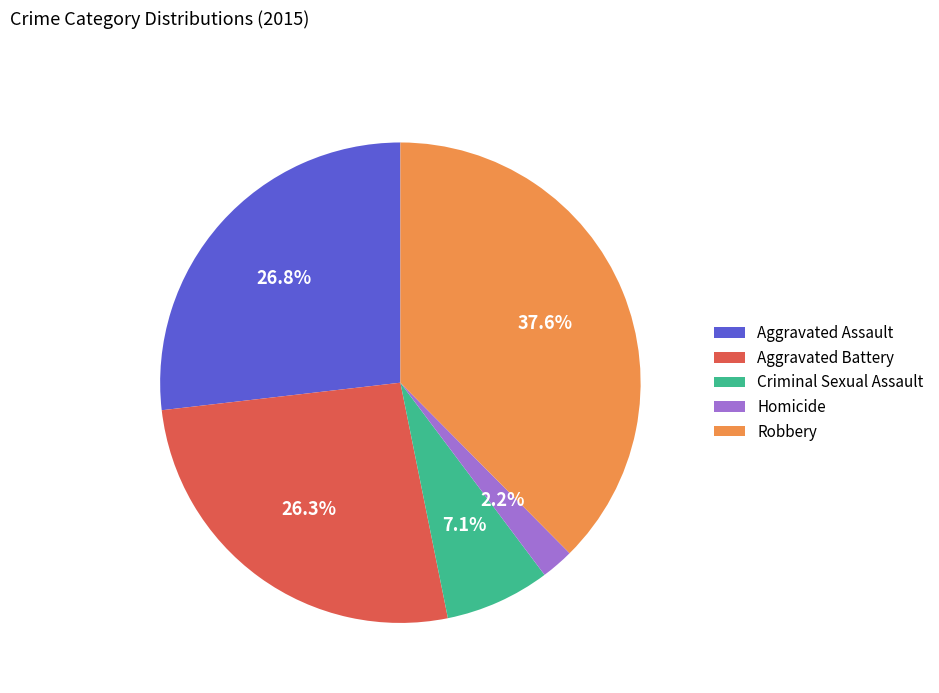

Approximately how many times larger is the value at Aggravated Assault compared to Robbery?

0.7